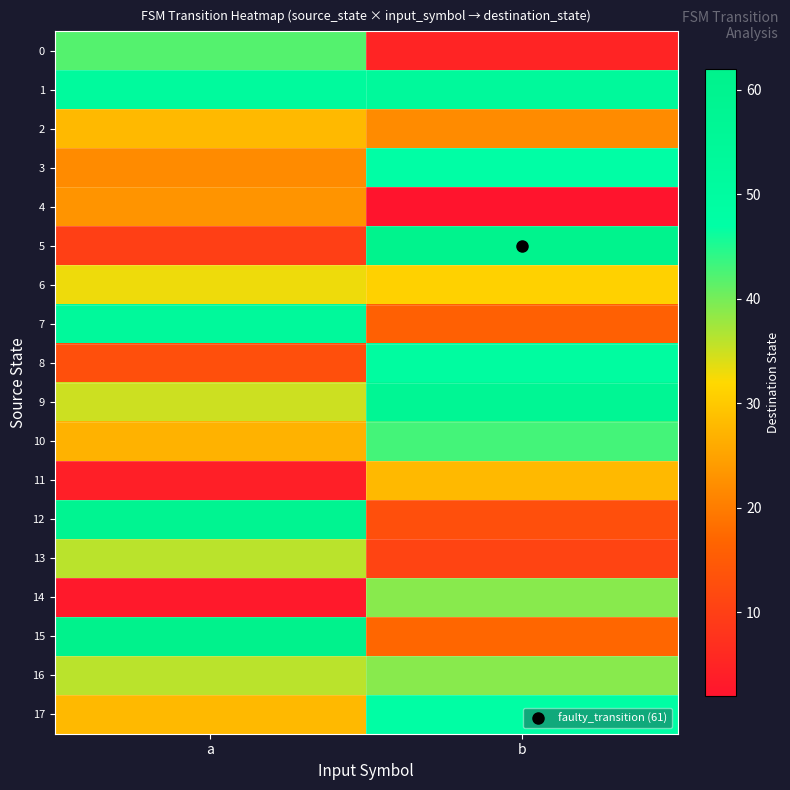

Which has a higher value, b or a?

a